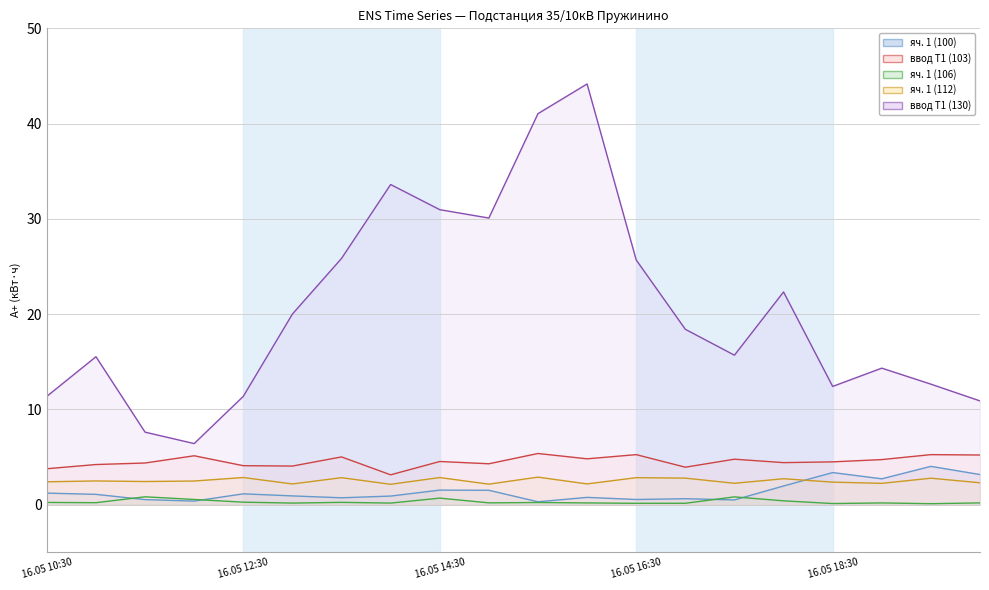

What are all the series names shown in the legend?

яч. 1 (100), ввод Т1 (103), яч. 1 (106), яч. 1 (112), ввод Т1 (130)